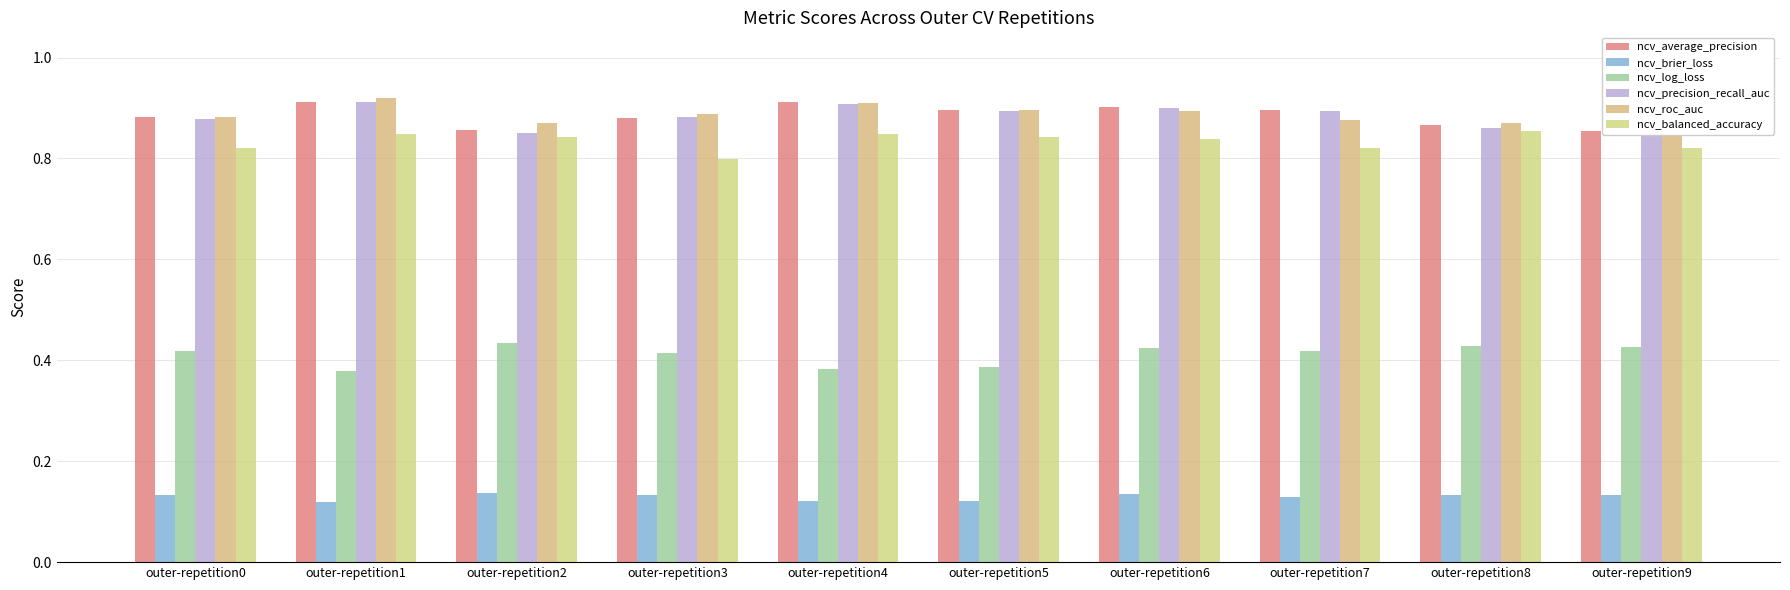

At which label is ncv_brier_loss closest to 0?

outer-repetition1